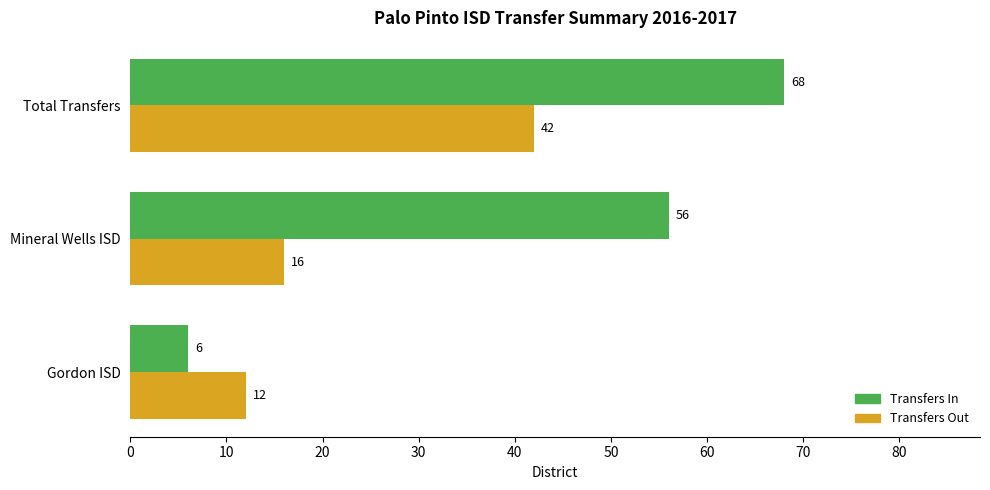

What is the highest value of the Transfers Out series?

42